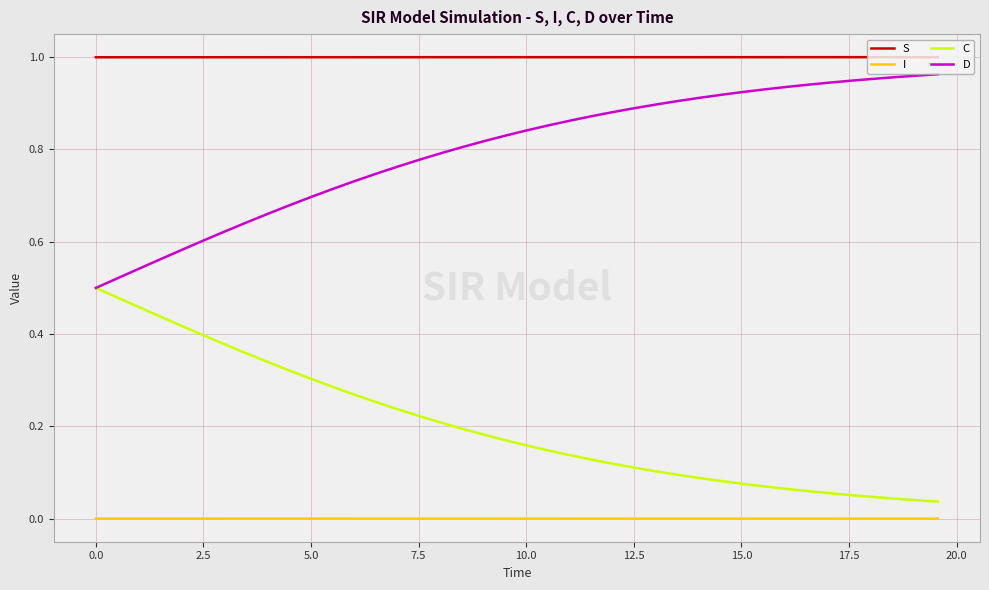

True or false: D and I cross at least once.

False